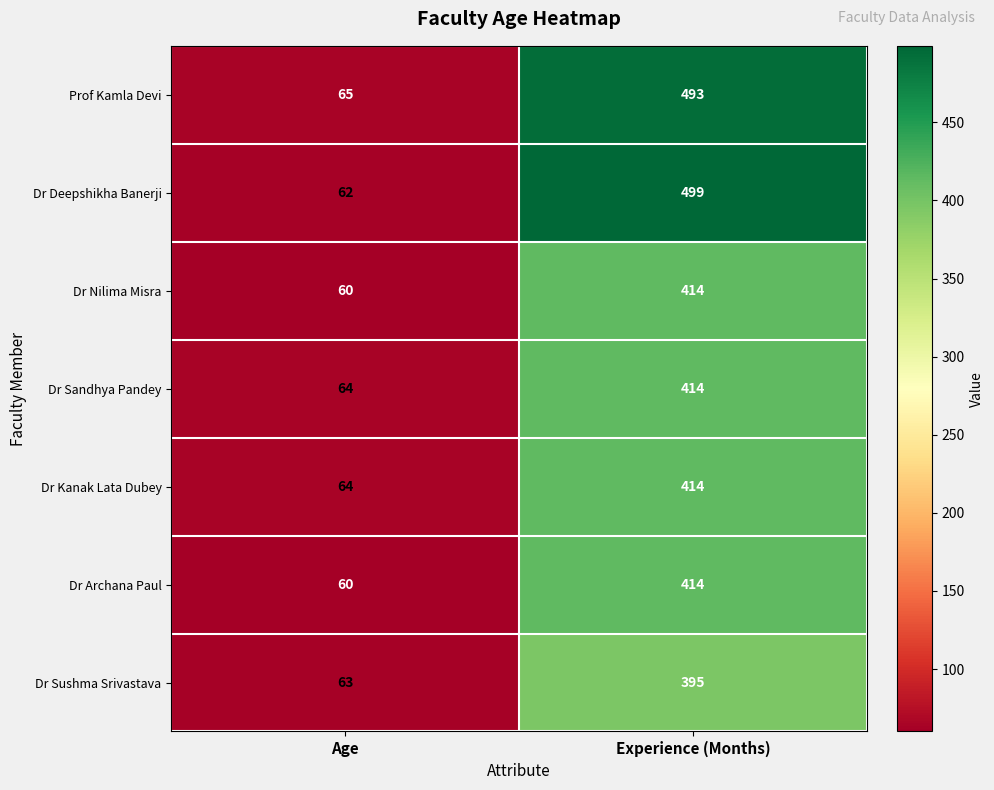

The Dr Sushma Srivastava series shows 63 at Age. True or false?

True